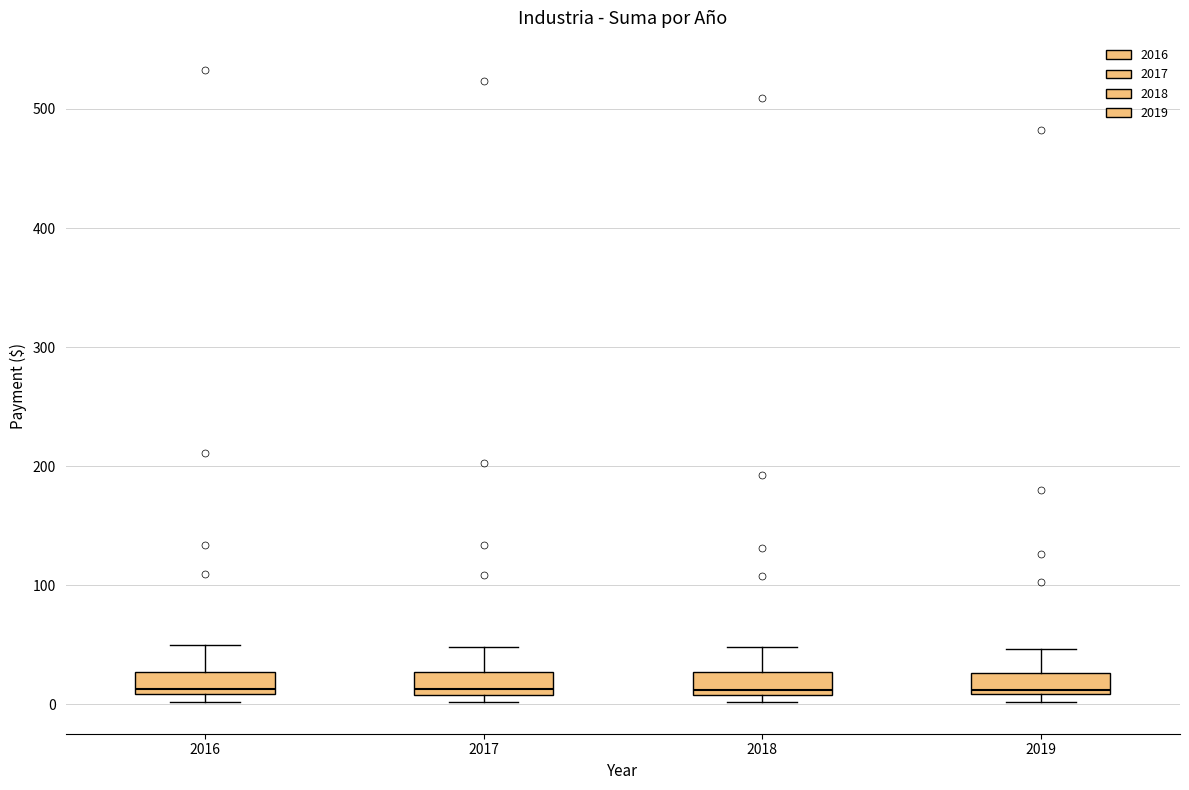

Where does the upper whisker of the box at x = 2019 end on the y-axis? The values are not printed on the chart, so give them approximately, as read against the axis.

50